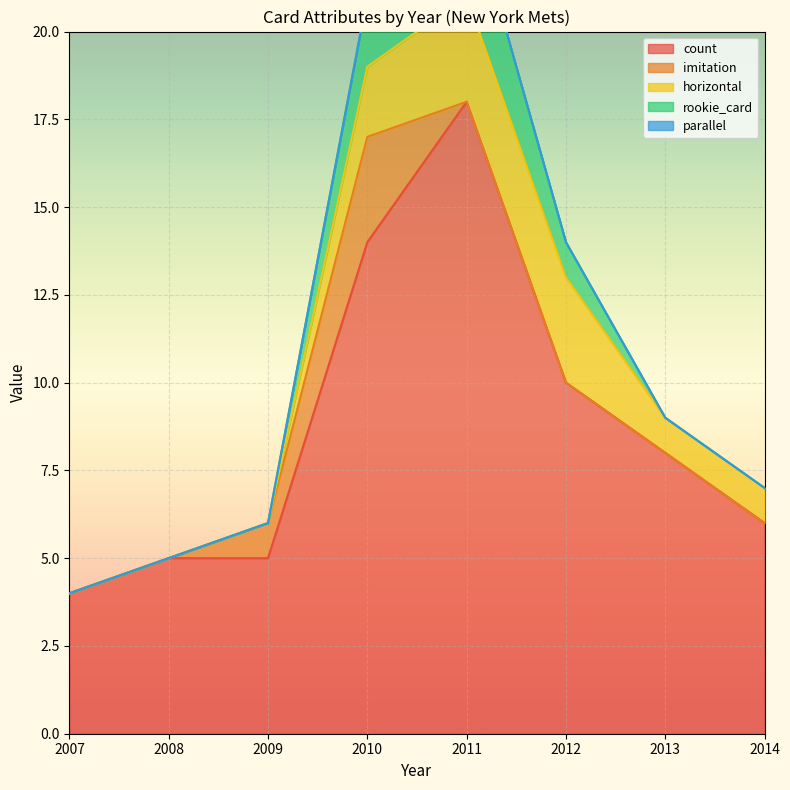

Which series has the largest range (max minus min)?

count